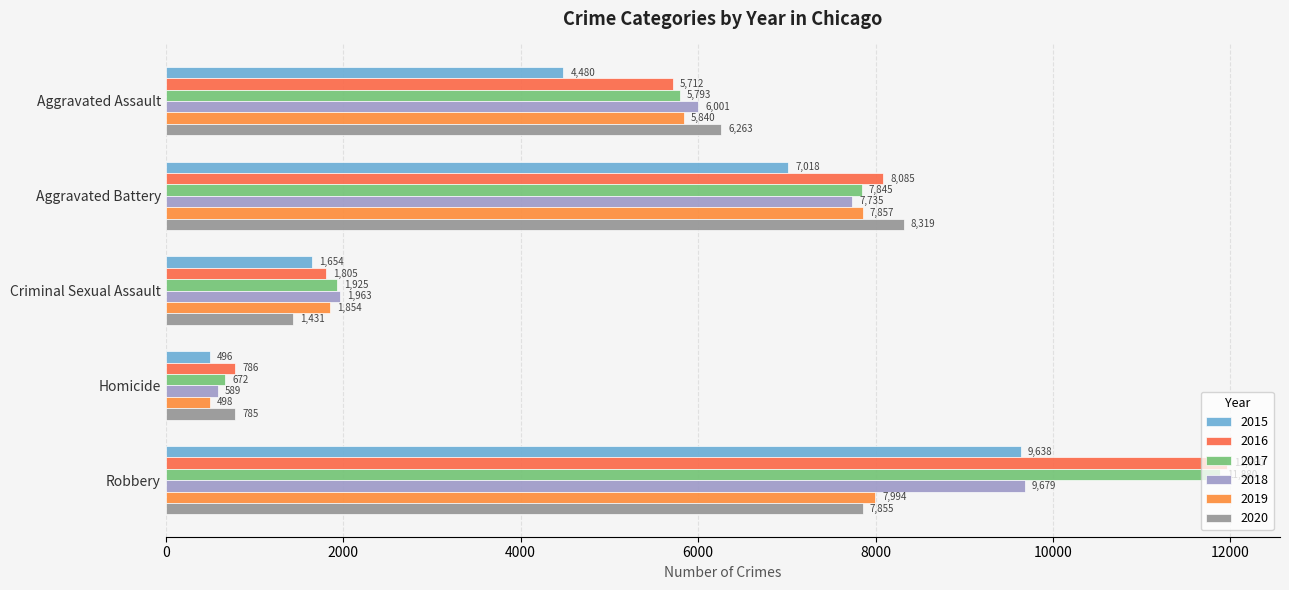

What value does the 2017 series have at Homicide?

672